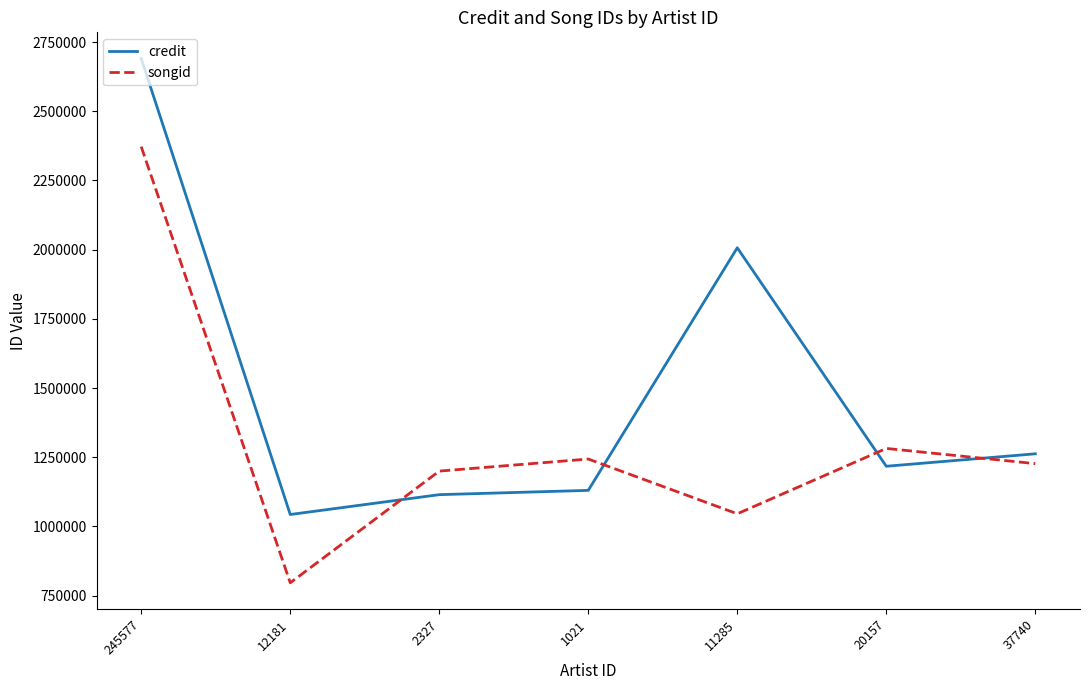

At which category is the sum across all series the highest?

245577